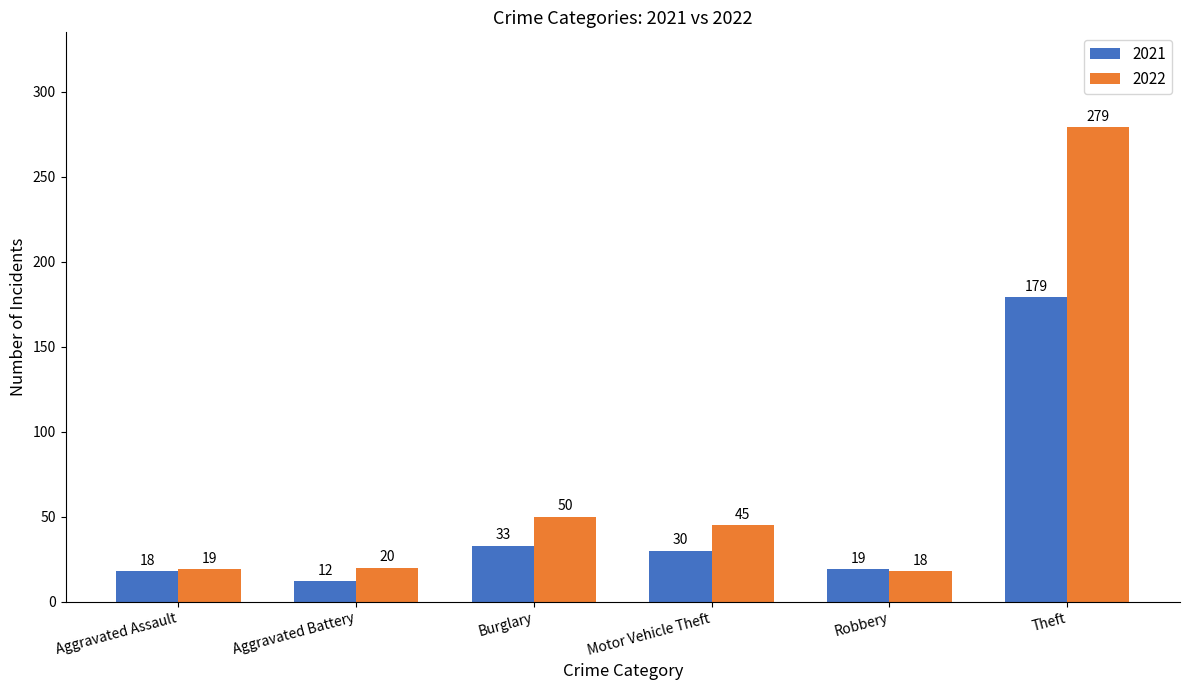

Which series has the largest total across all categories?

2022